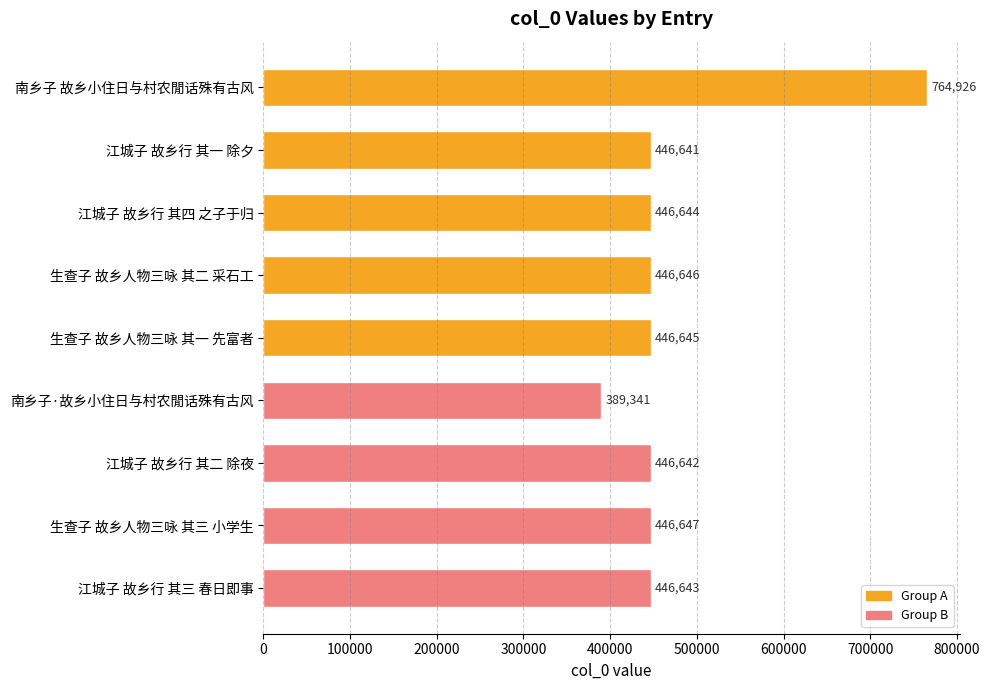

What is the sum of all values?

4280775